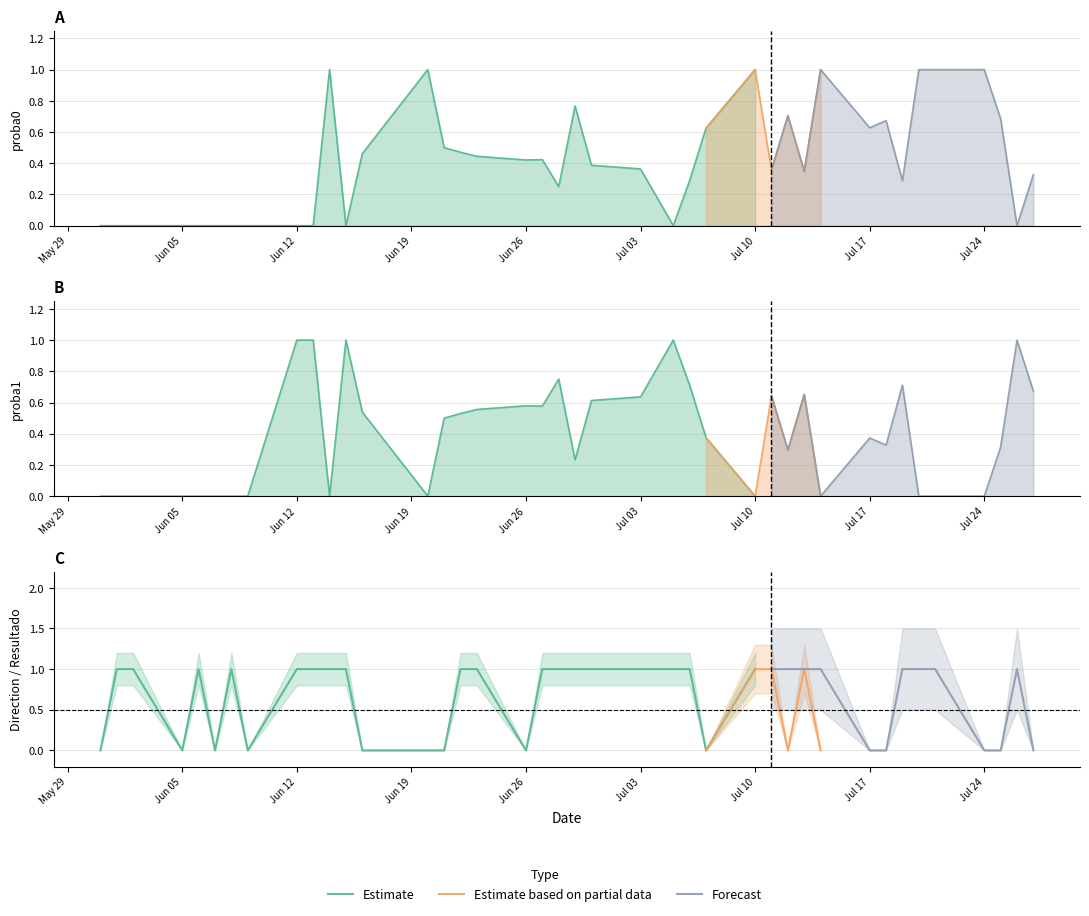

What is the label of the 35th point from the right?

5